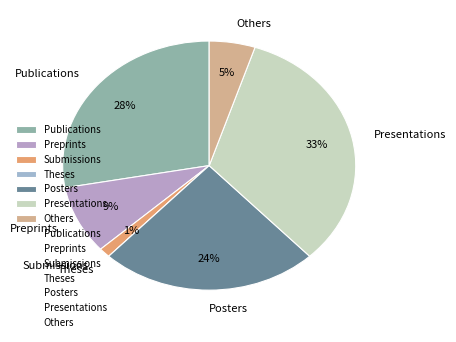

To the nearest percent, what portion does Others represent?

5%